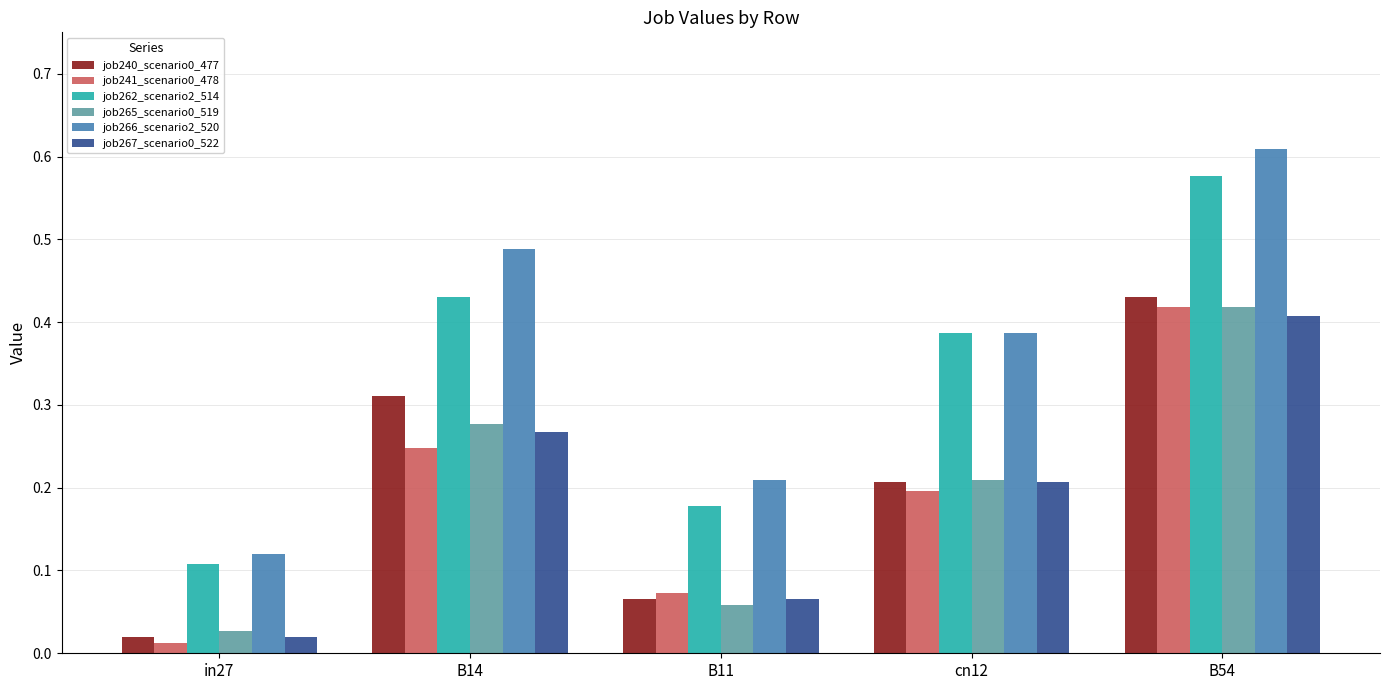

The job241_scenario0_478 series shows 0.4 at B14. True or false?

False